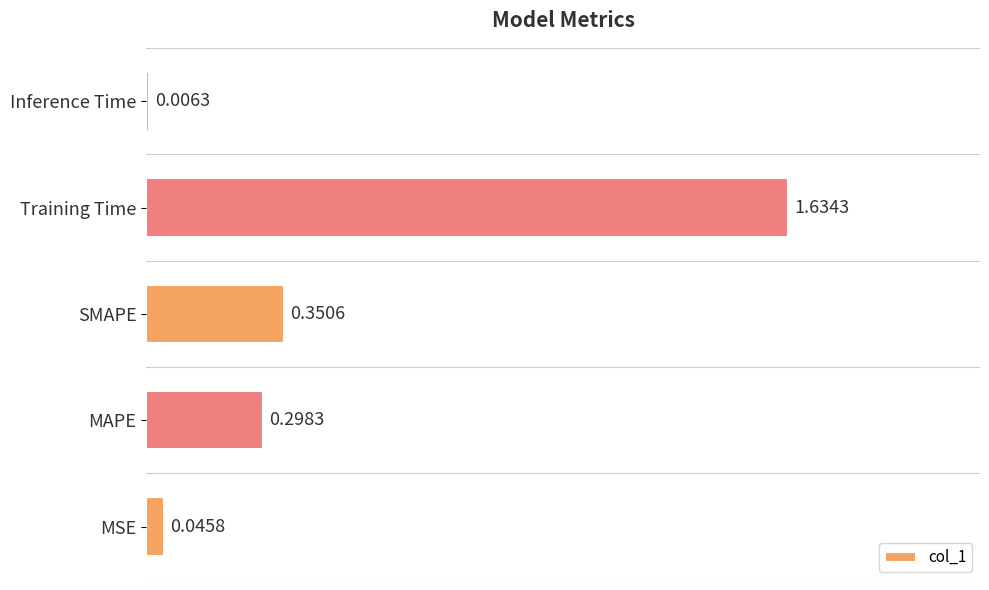

Where is the data nearest to the value 0?

Inference Time